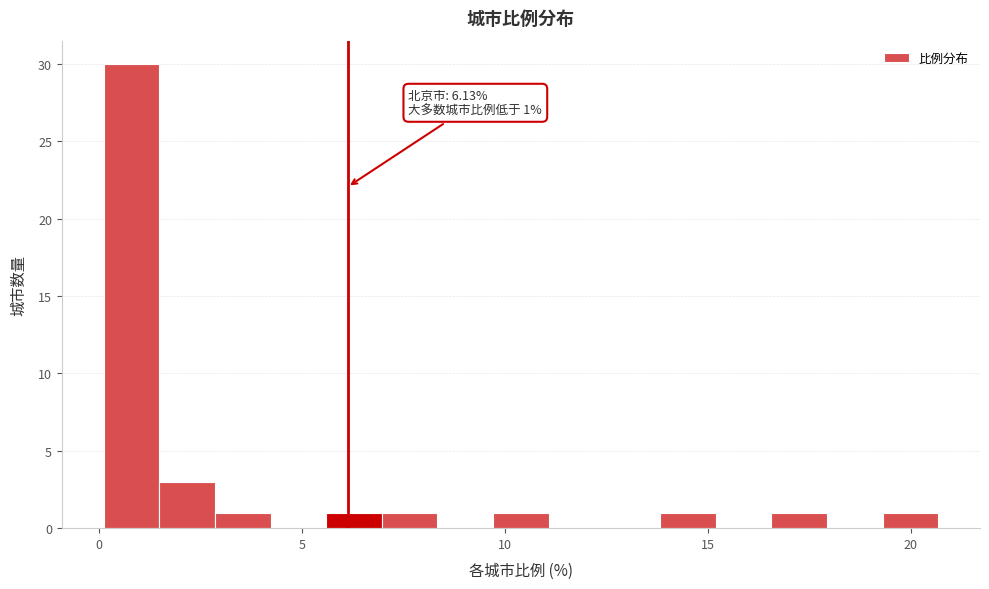

Read against the x-axis, roughly where is the centre of the tallest bar?

1.0